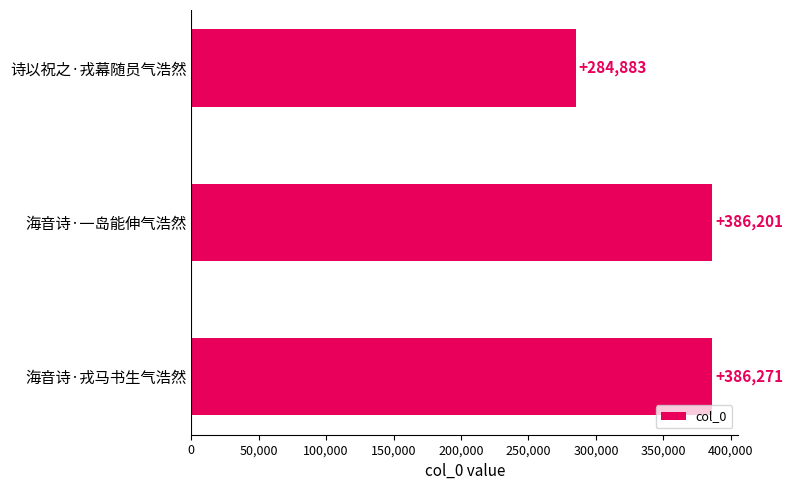

Rank the categories by value from lowest to highest.

诗以祝之·戎幕随员气浩然, 海音诗·一岛能伸气浩然, 海音诗·戎马书生气浩然